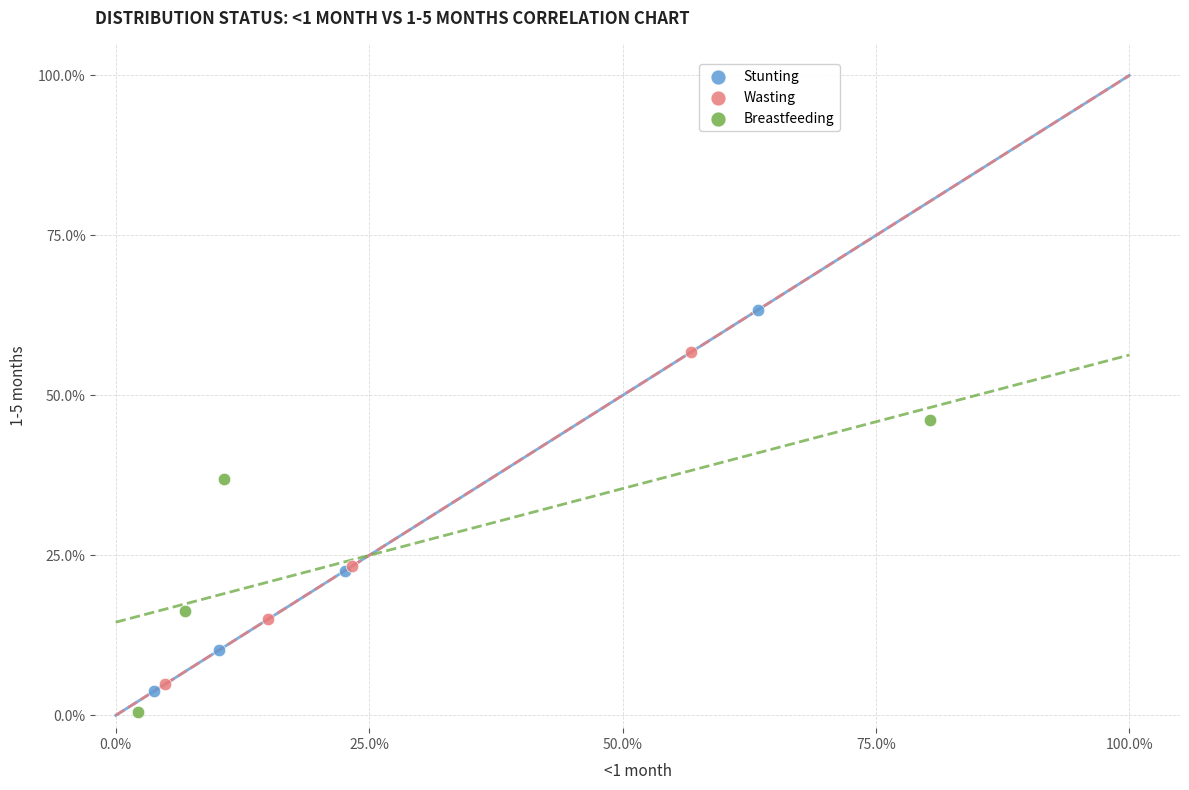

What are all the series names shown in the legend?

Stunting, Wasting, Breastfeeding